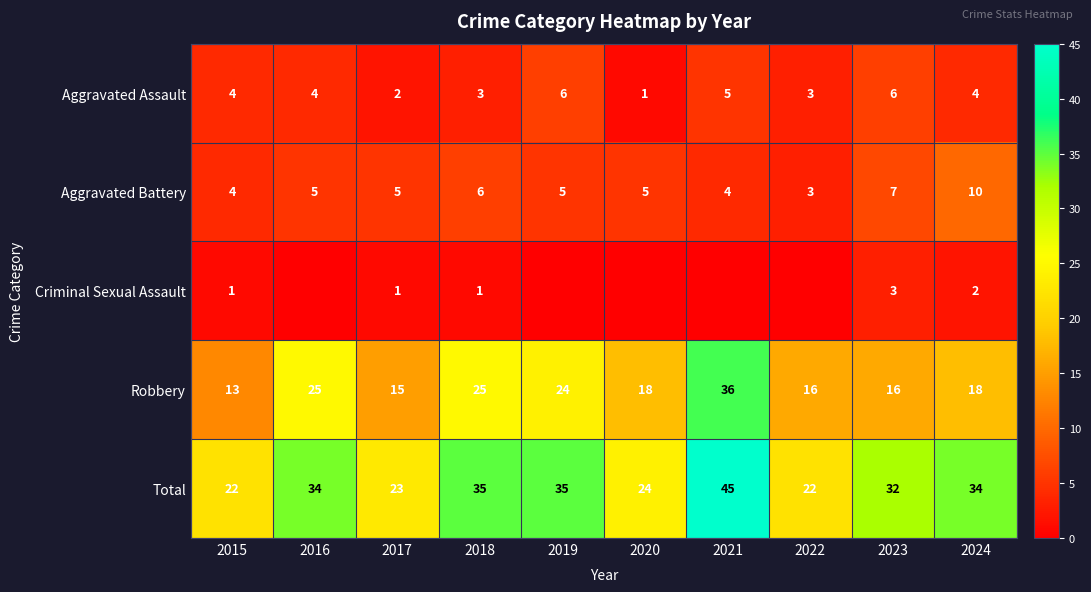

What is the greatest value displayed?

45